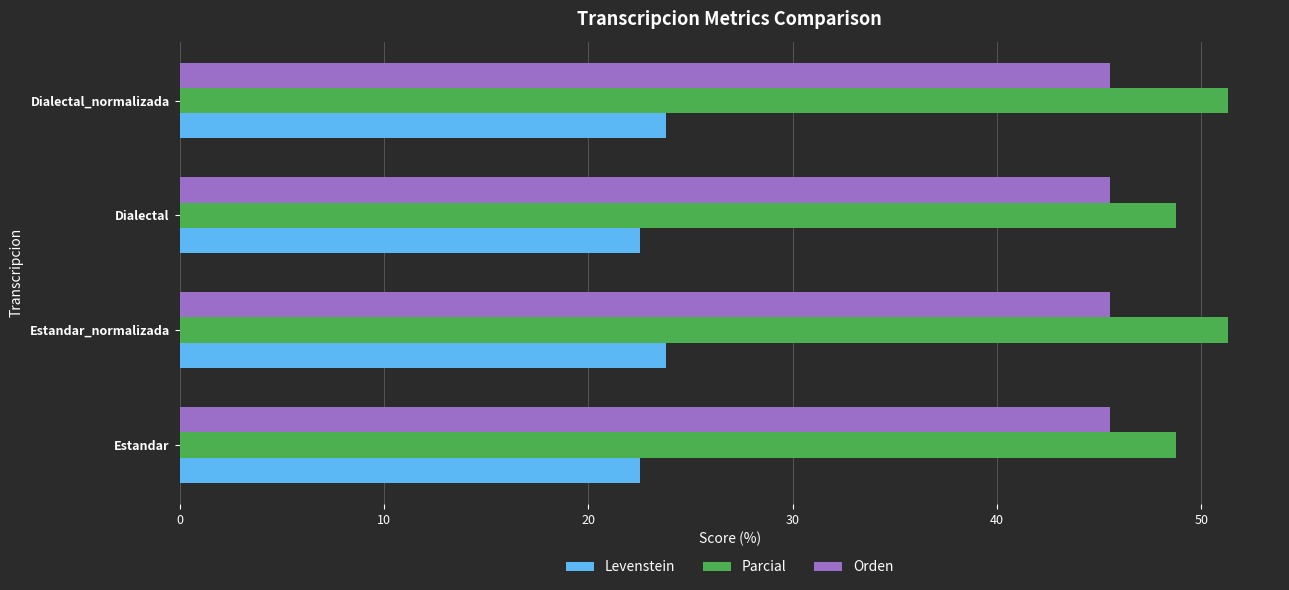

Which series has the widest spread of values?

Parcial